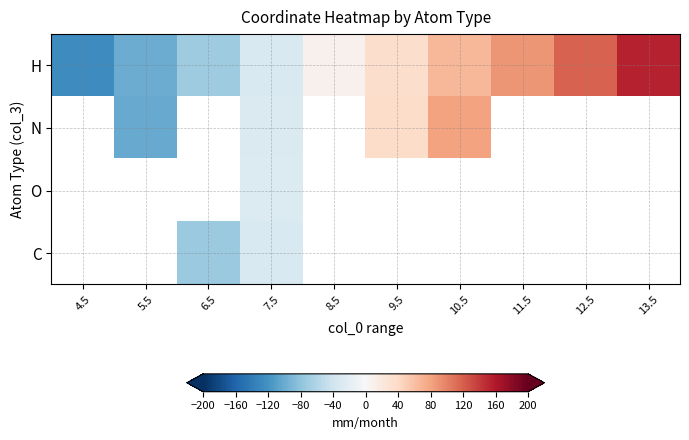

What is the sum of all H values?

142.9